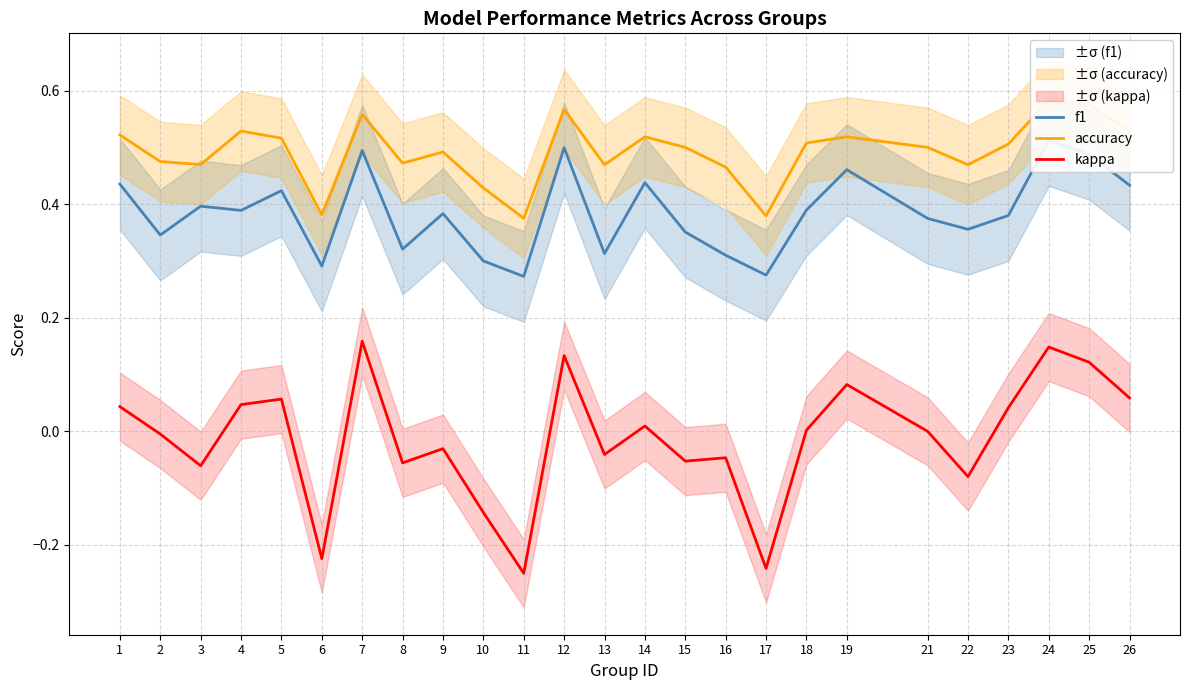

Where is the first local minimum for kappa?

3